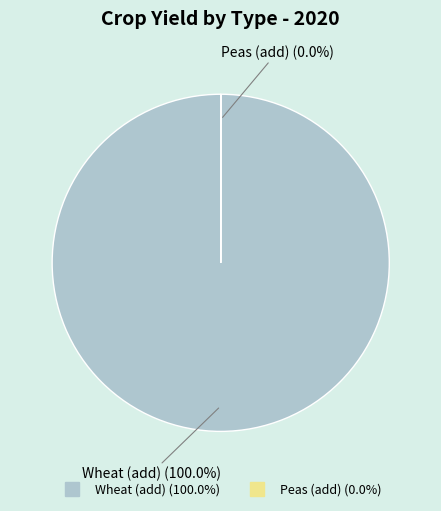

Which category has the biggest portion of the pie?

Wheat (add)